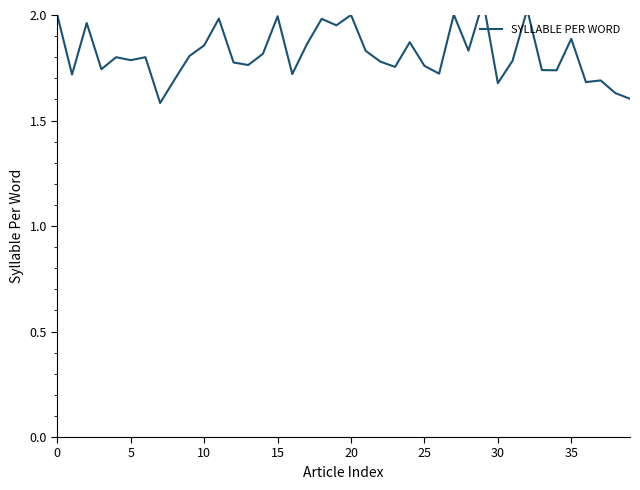

What is the average value?

1.8